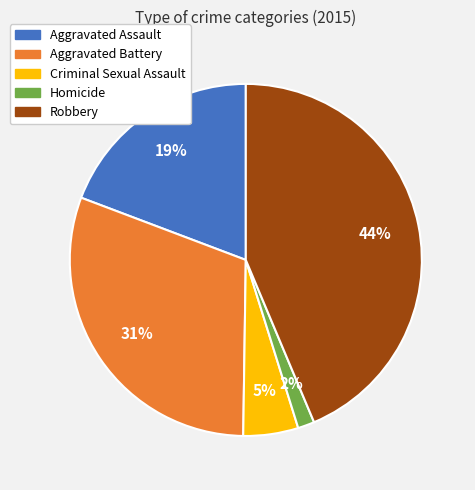

Which category has the biggest portion of the pie?

Robbery